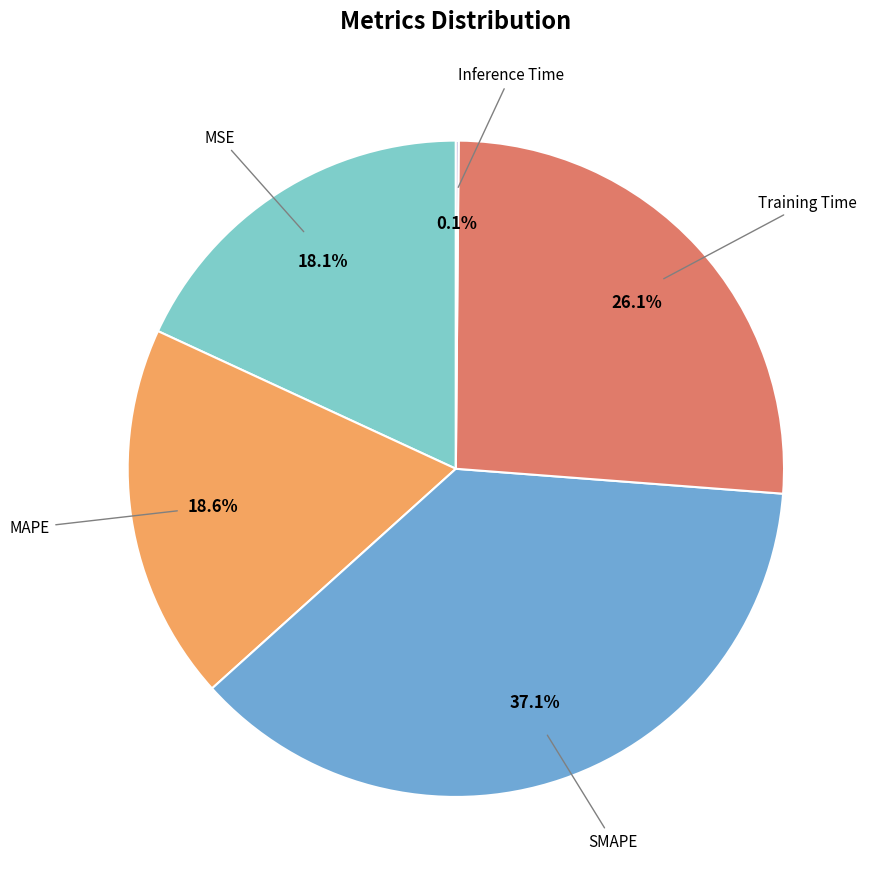

How much of the chart is everything except MSE?

81.9%